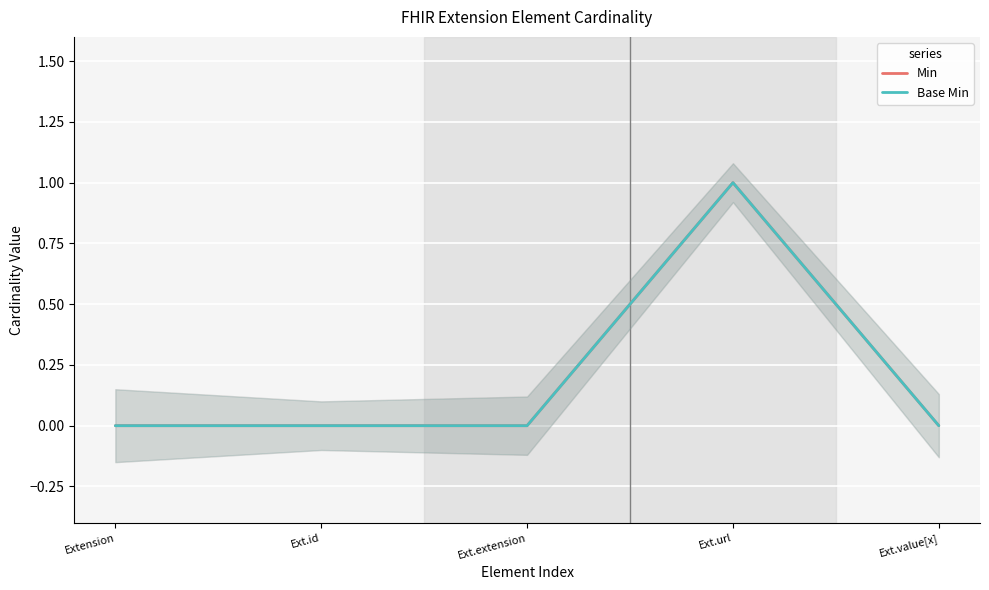

True or false: Base Min has more than 0 points higher than both neighbors.

True